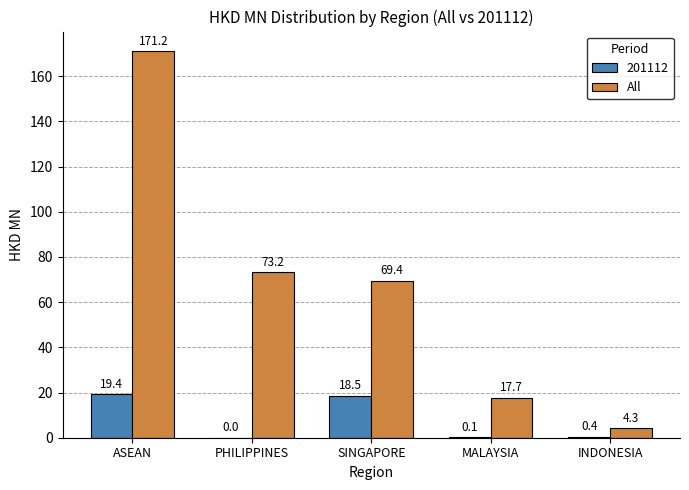

Which category has the highest value across all series?

ASEAN